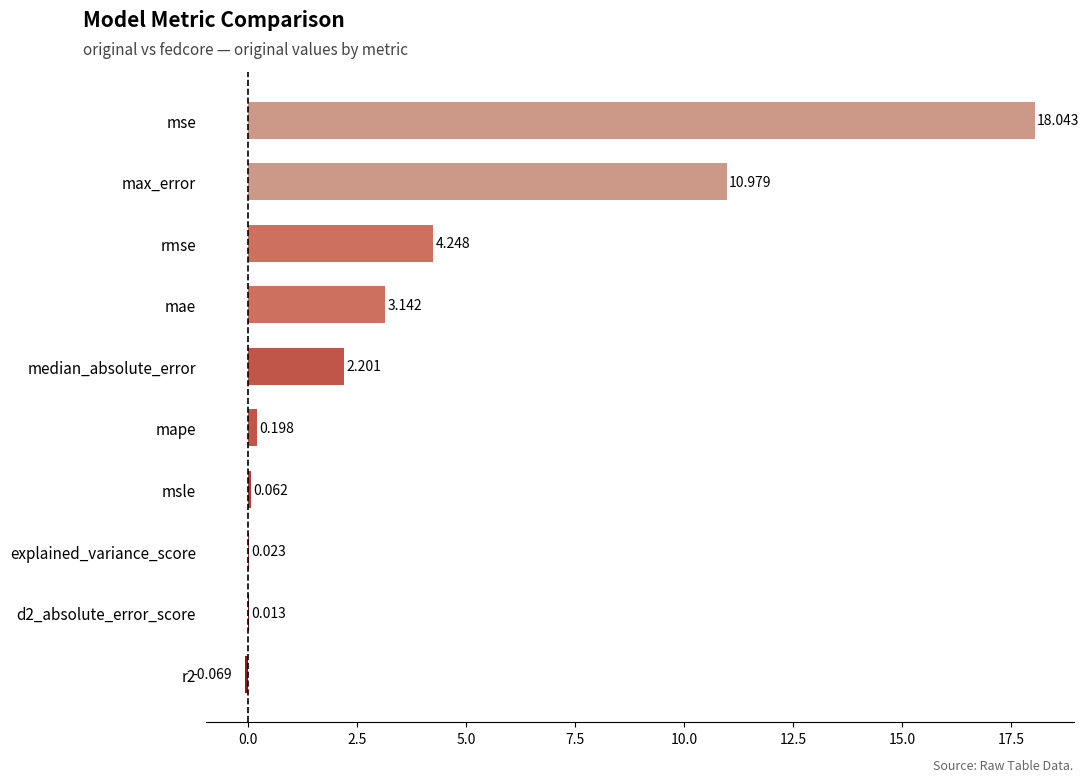

Count the number of values greater than 2.

5